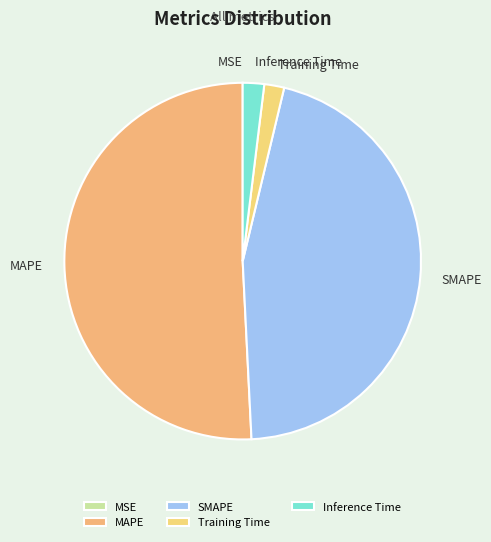

Does any single category account for the majority?

Yes